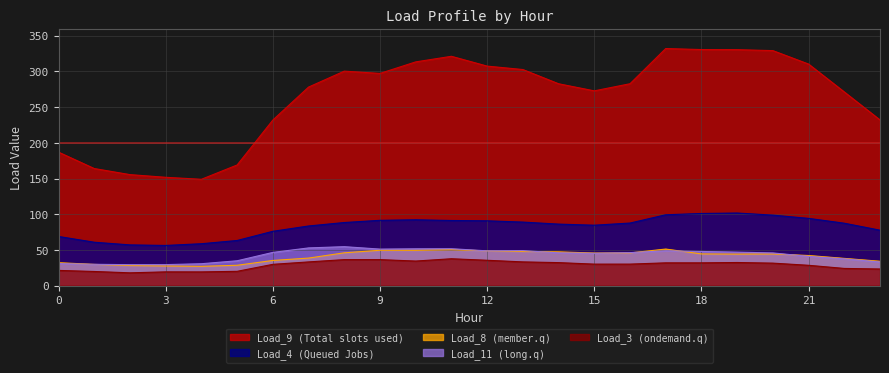

Which category has the lowest value across all series?

2